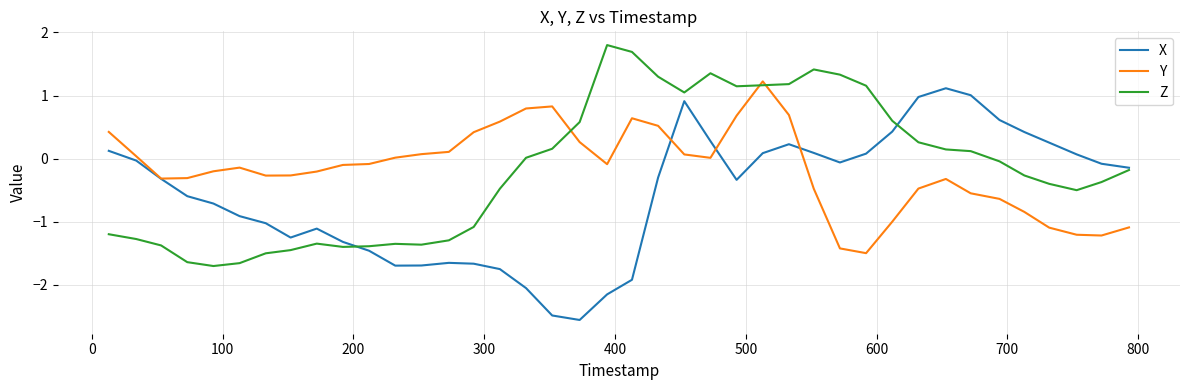

What is the minimum value shown in the chart?

-2.6